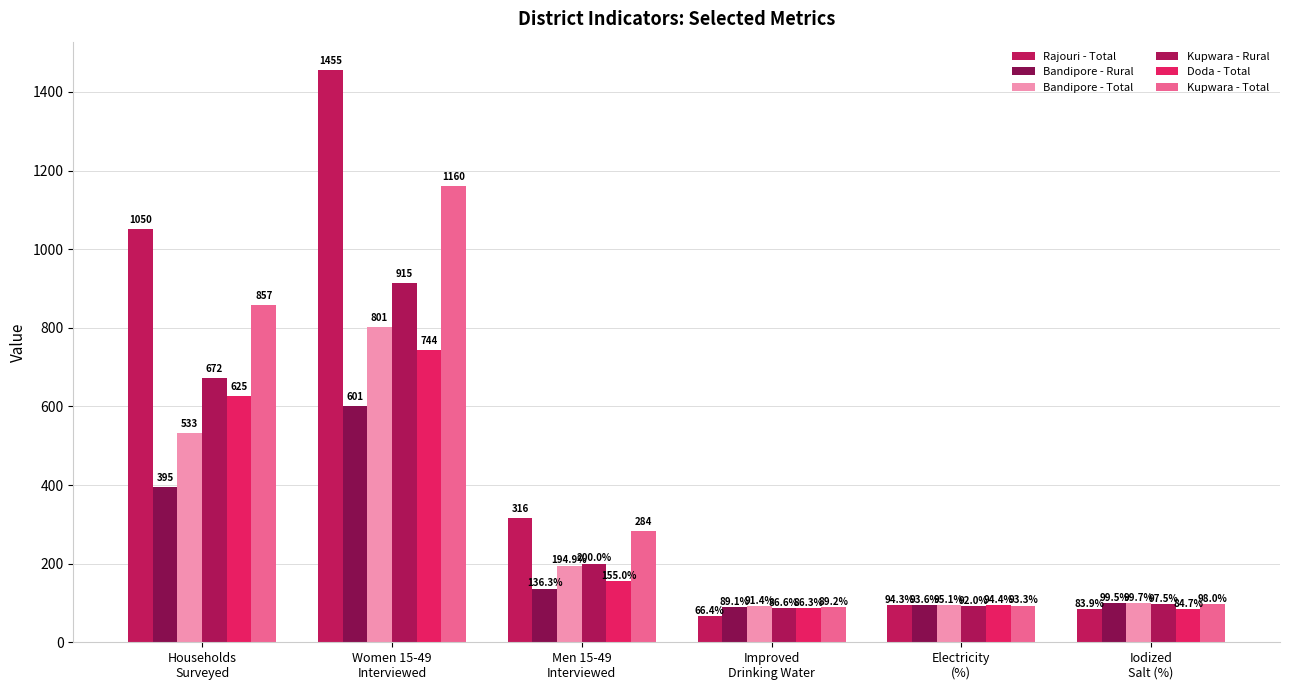

Does the chart contain stacked bars?

No